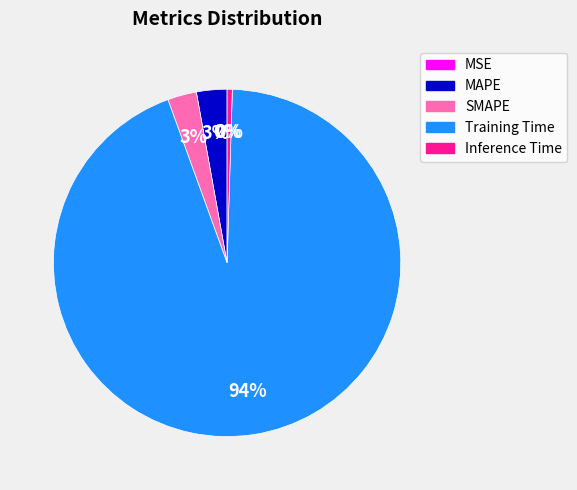

Is it true that MAPE is 3% of the pie?

True